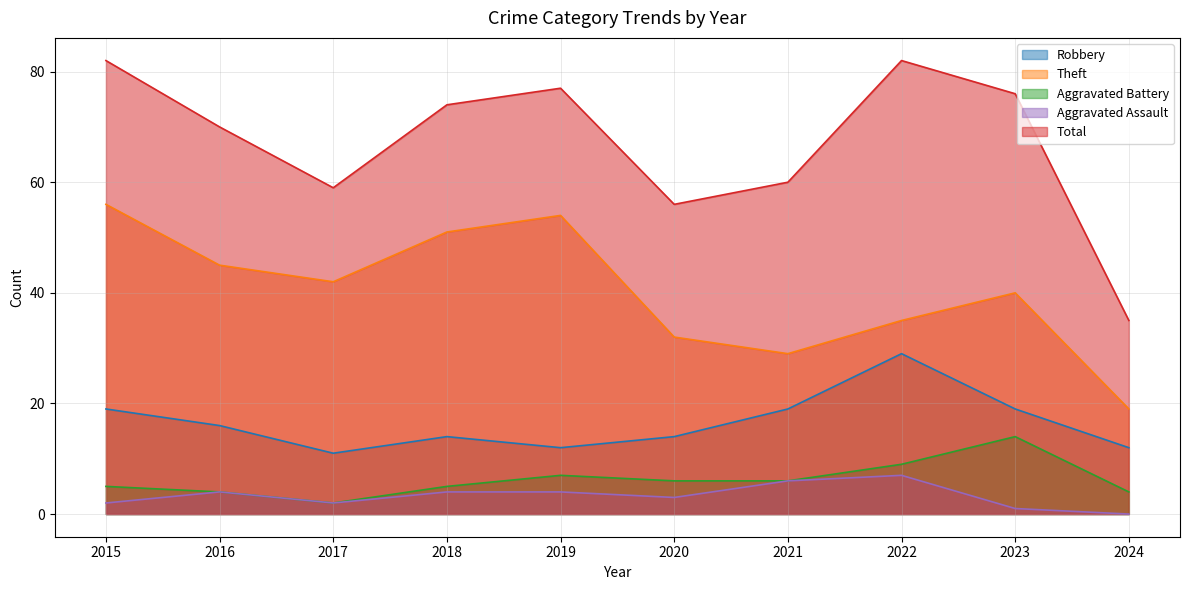

True or false: Robbery and Aggravated Battery cross at least once.

False